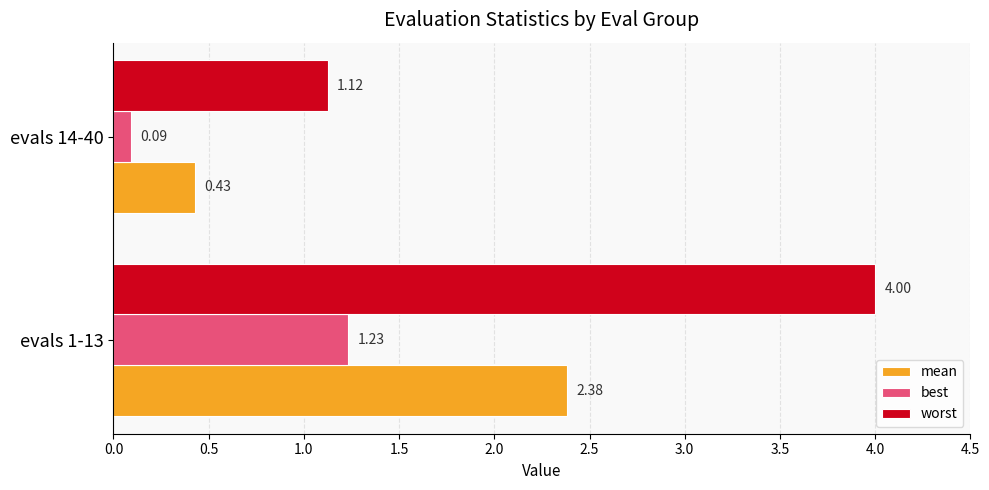

What is the maximum value shown in the chart?

4.0